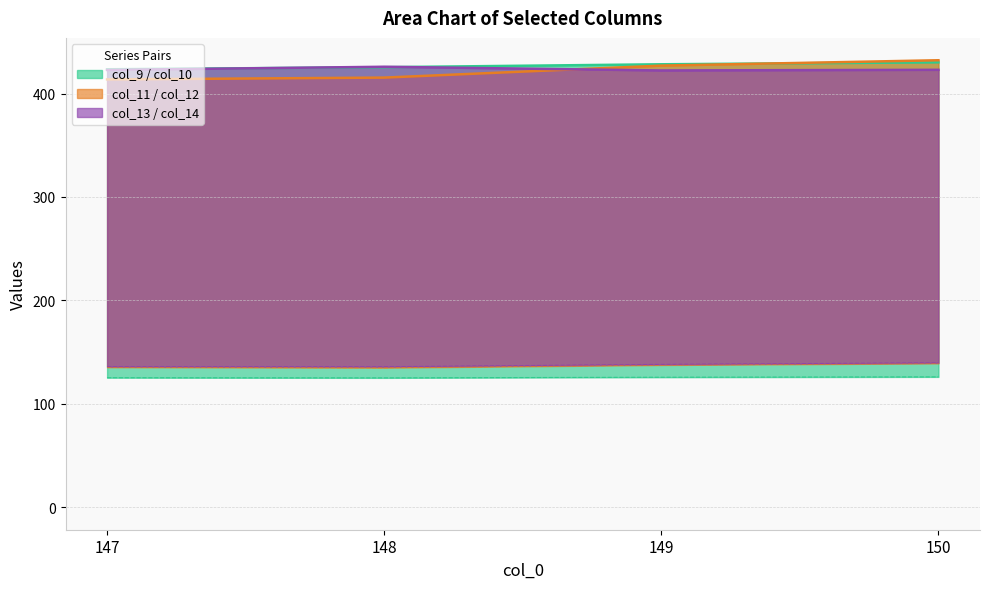

What is the difference between the highest and lowest values at 147?

298.1